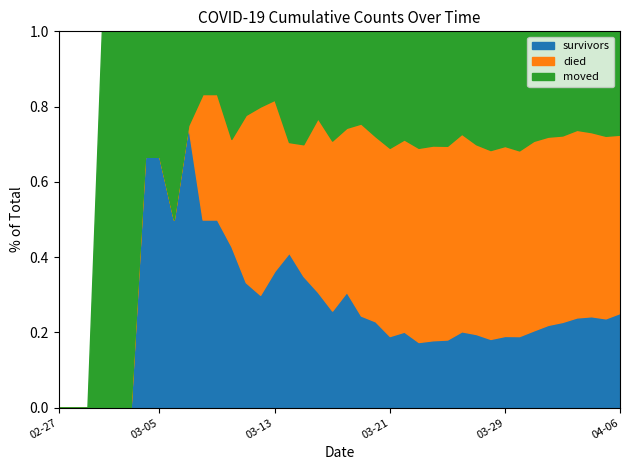

What are all the series names shown in the legend?

survivors, died, moved